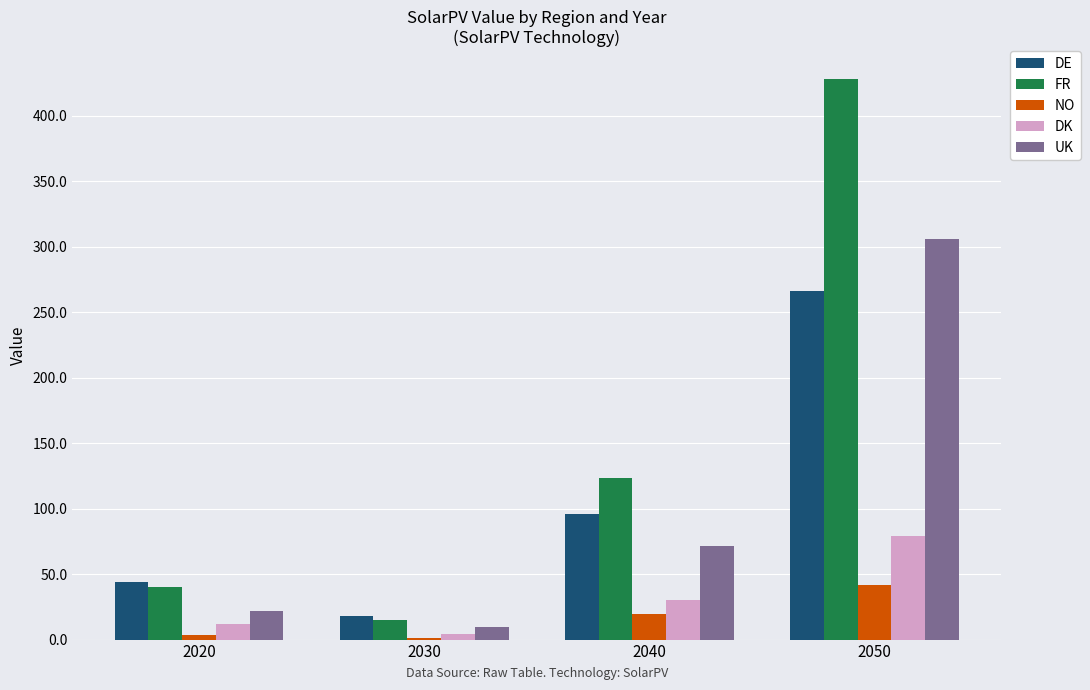

What value does the FR series have at 2050?

427.8